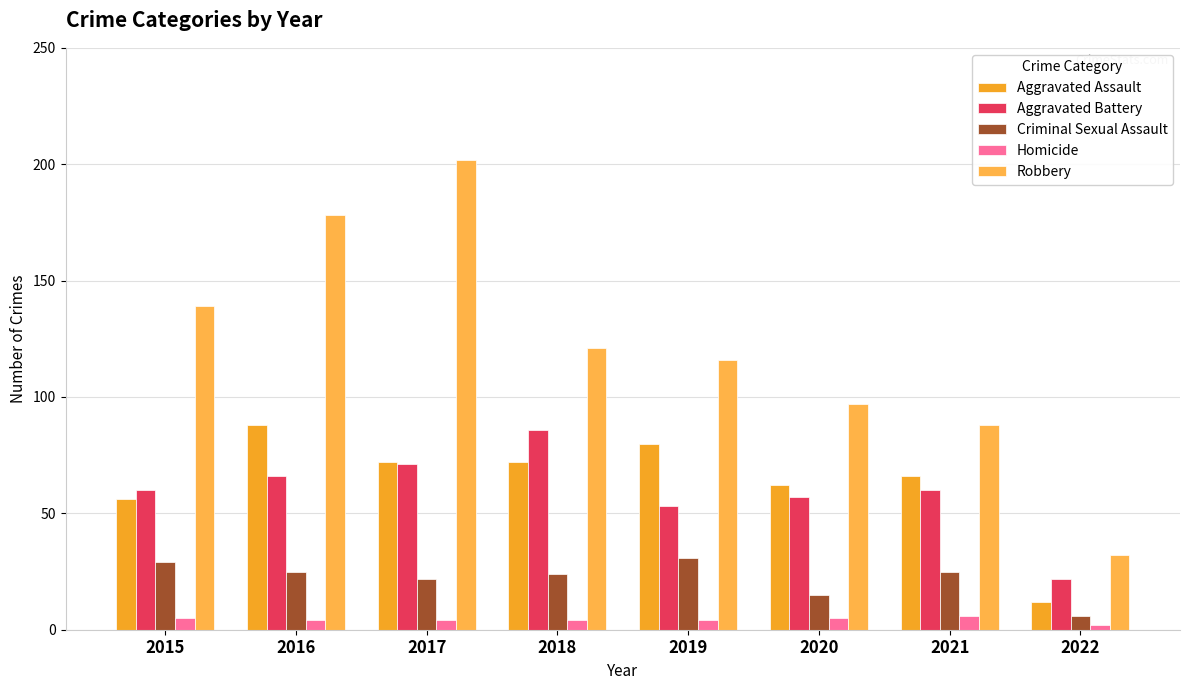

What is the sum of the Robbery values at 2016 and 2015?

317